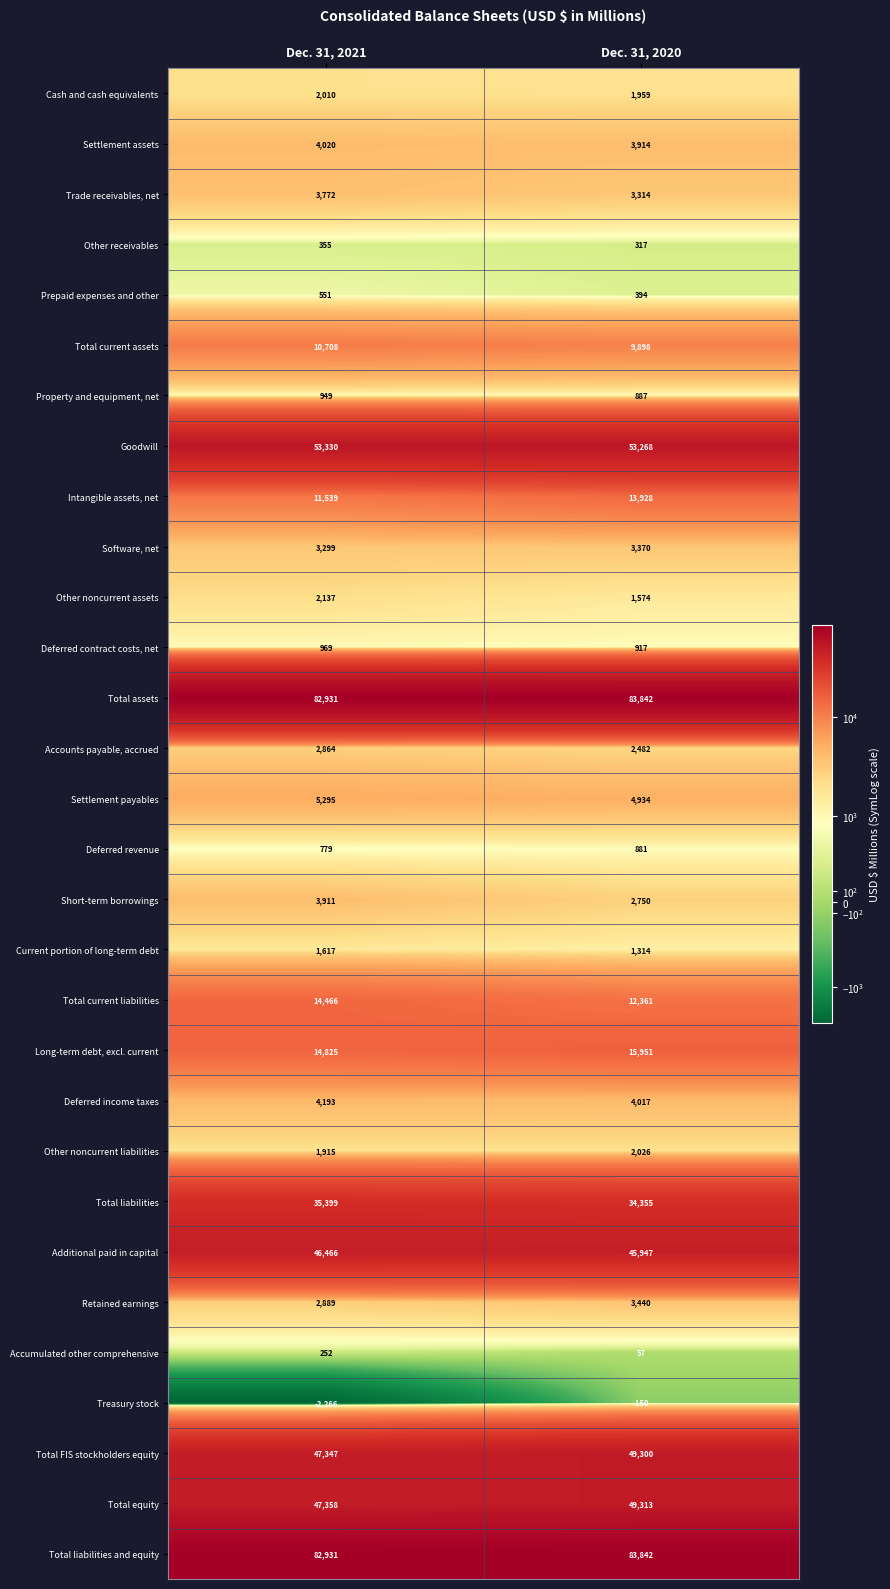

At how many categories does at least one series exceed 43890?

2